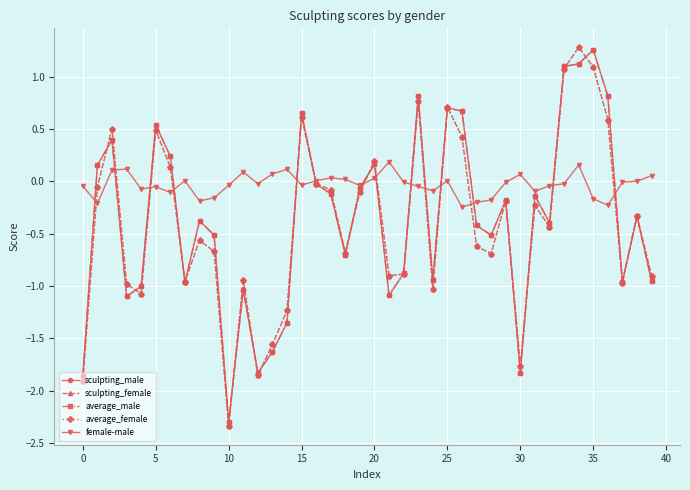

What is the smallest value displayed?

-2.3